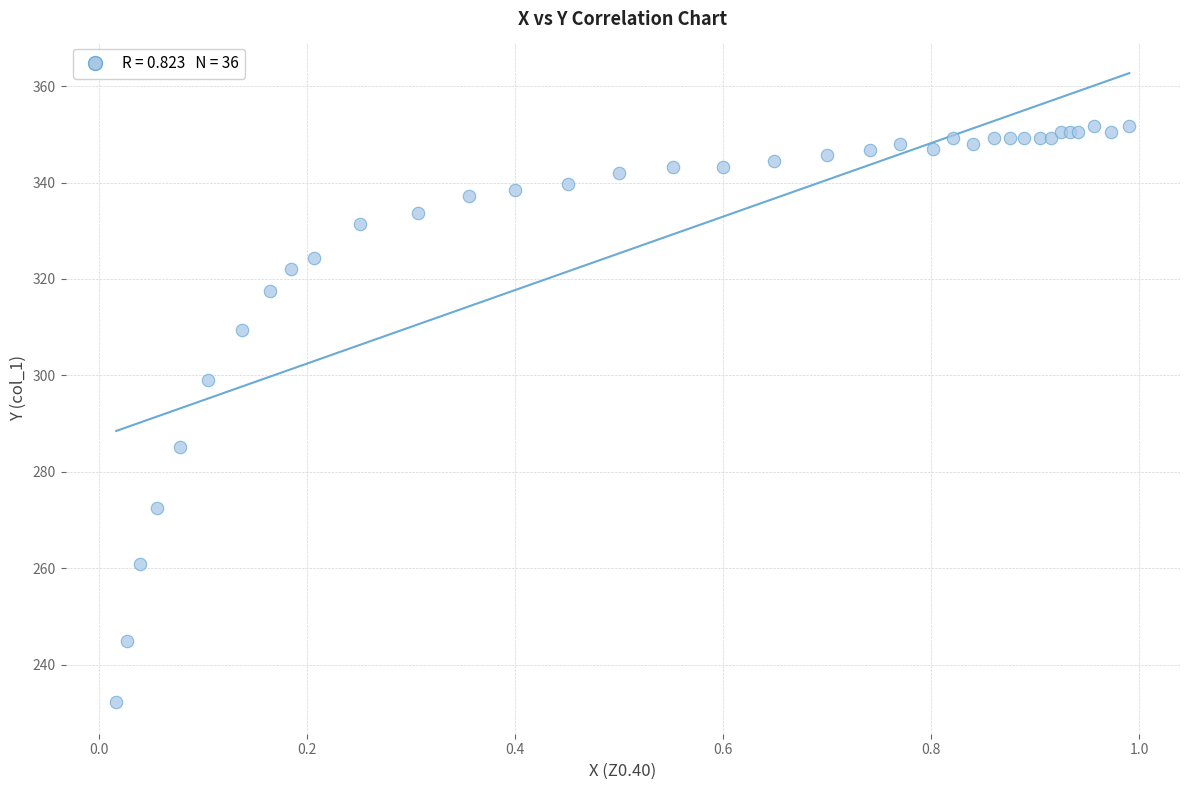

What Y value in the scatter plot is closest to 291?

285.1